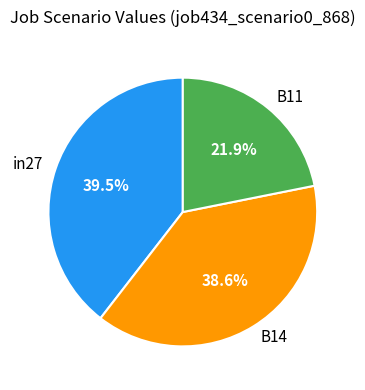

True or false: B11 accounts for 22% of the total.

True